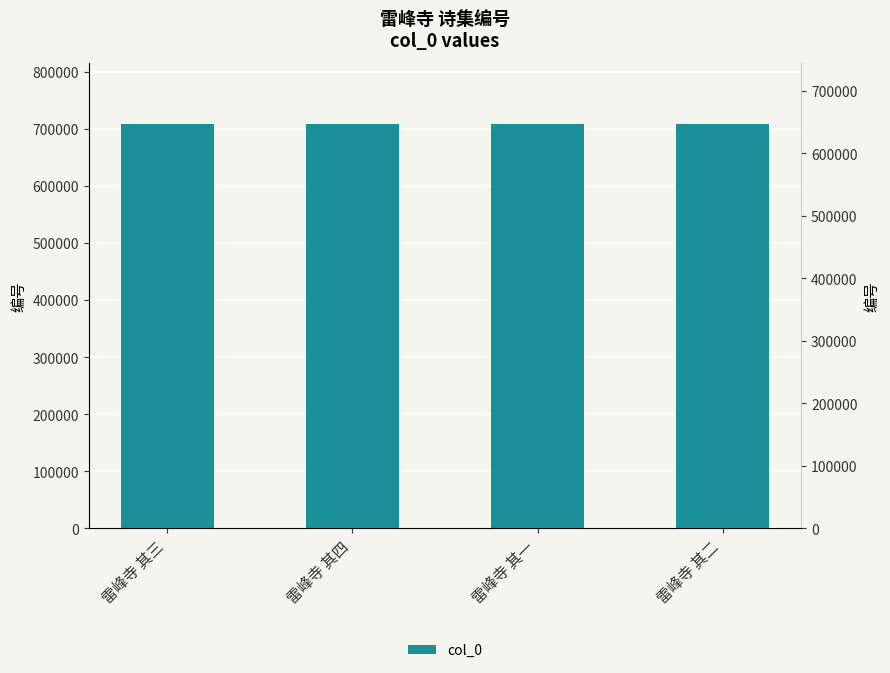

How many bars are there in total?

4